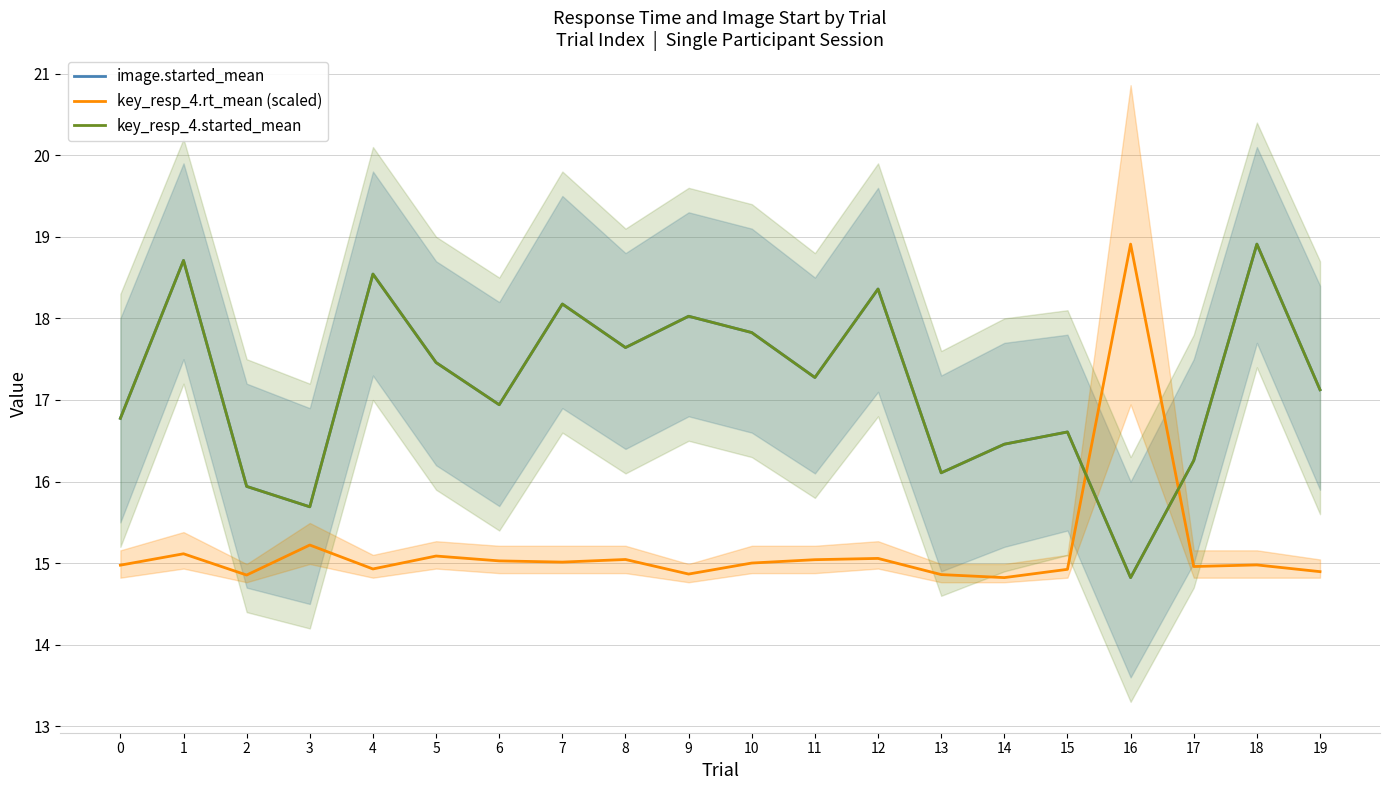

At which label does key_resp_4.started_mean first exceed 17?

1